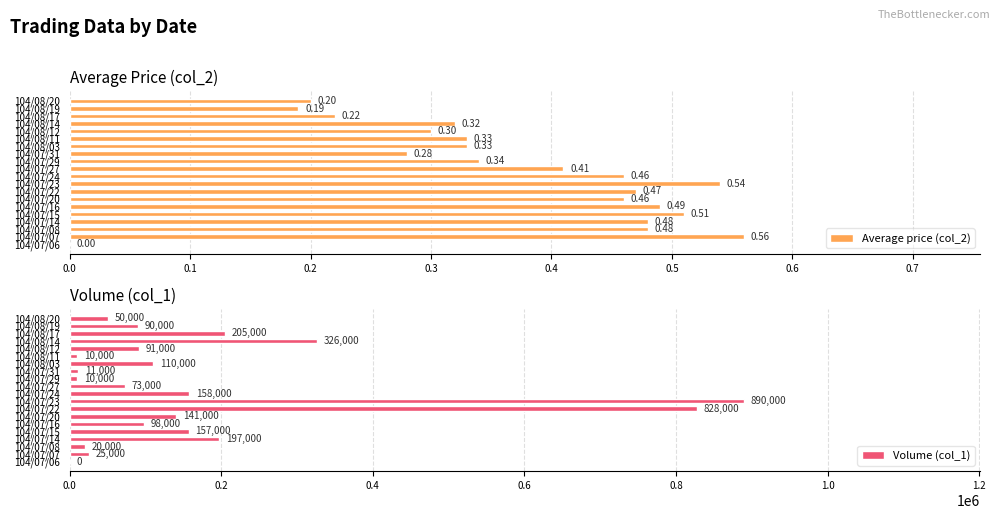

What value does the Volume (col_1) series have at 104/07/16, to the nearest 100?

98000